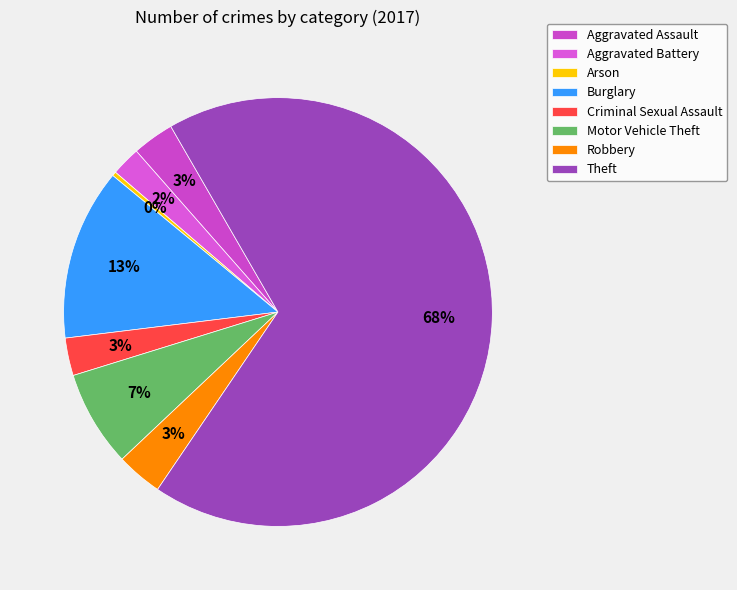

Does any single category account for the majority?

Yes